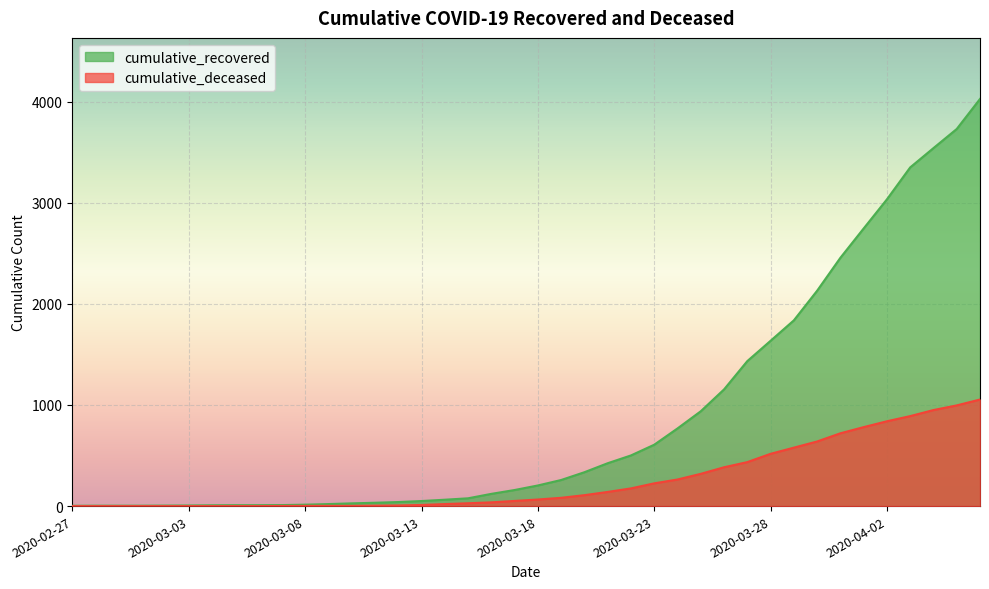

Rank the series by their average value, from lowest to highest.

cumulative_deceased, cumulative_recovered